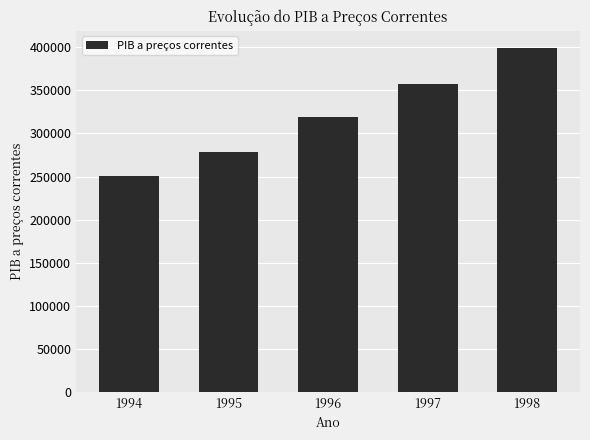

What is the difference between the maximum and minimum values?

148030